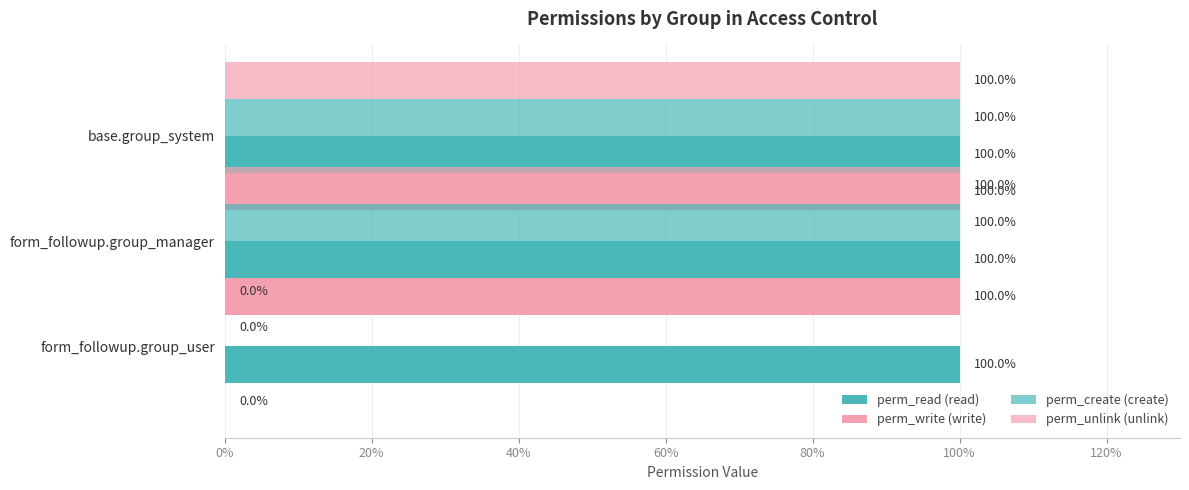

Count the perm_create (create) values in the range 0 to 1.

3